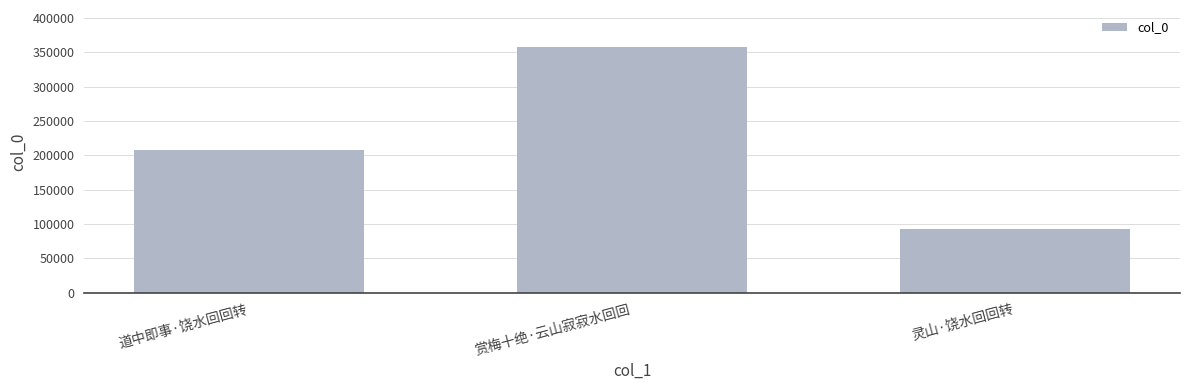

The value at 道中即事·饶水回回转 is 208369. True or false?

True